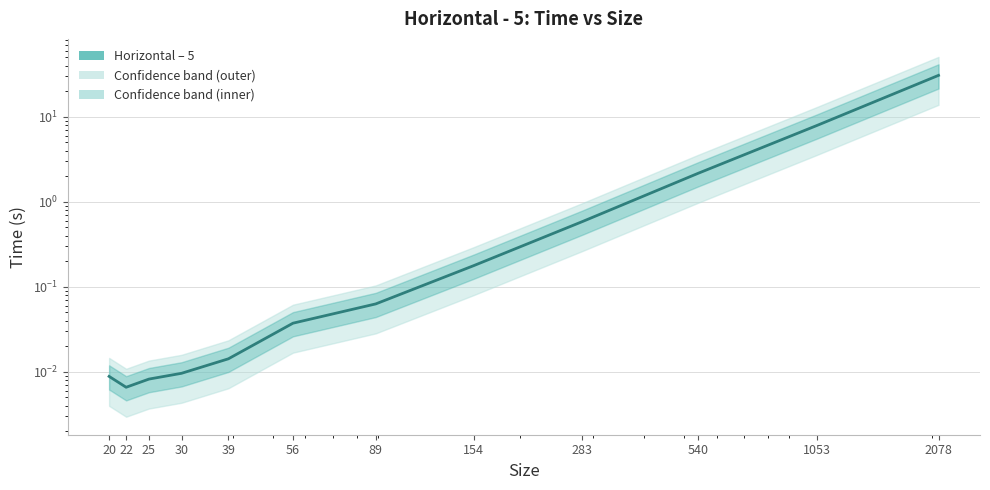

Where is the first local minimum?

22